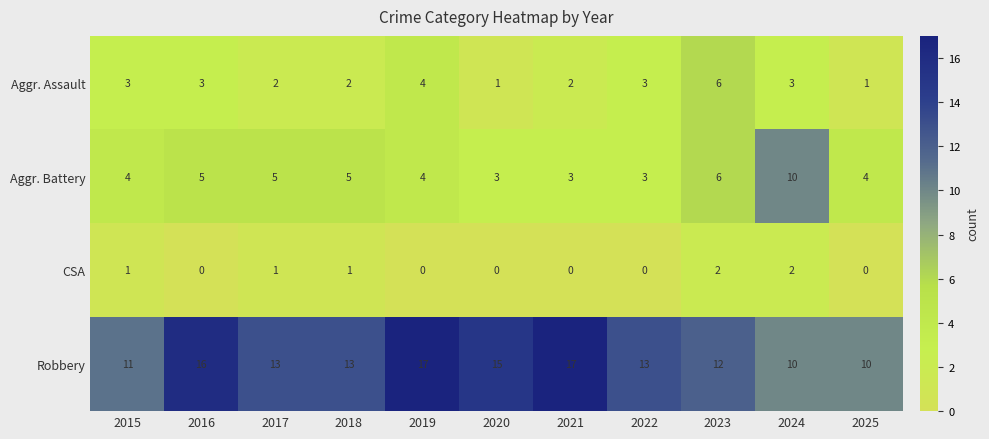

What is the minimum value for Robbery?

10